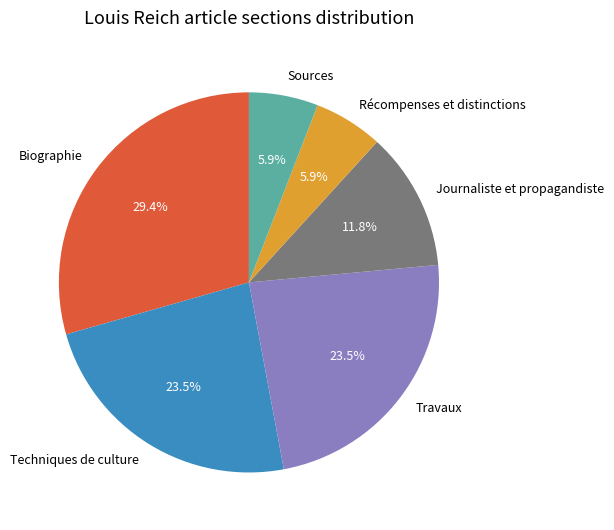

To the nearest percent, what is the difference between the largest and smallest slice percentages?

24%